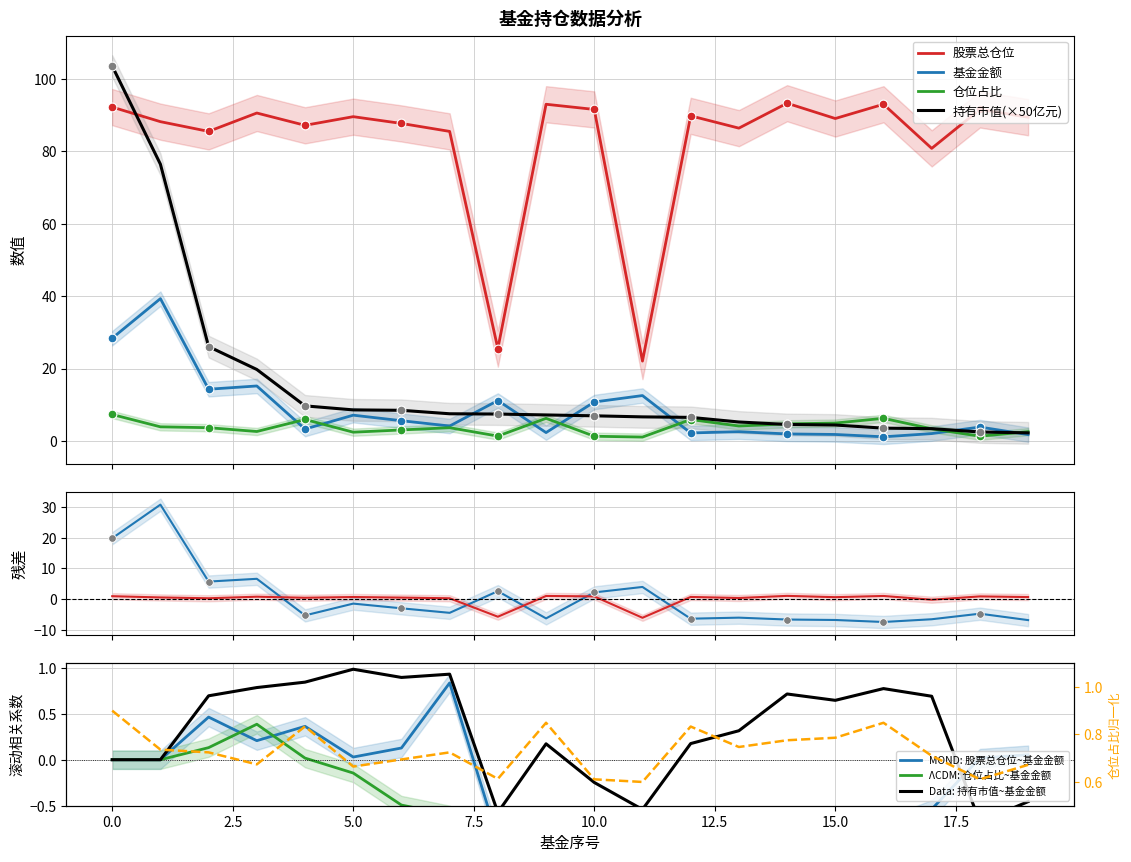

Which series has the largest total across all categories?

持有市值(亿元)